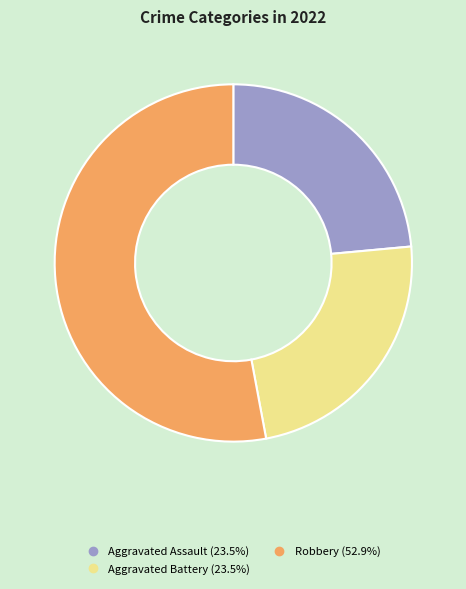

Does any single category account for the majority?

Yes